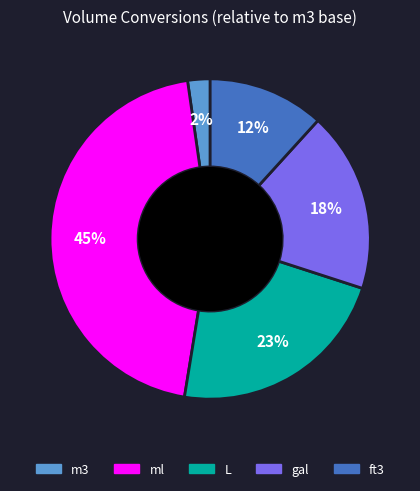

Combined, do m3 and L account for over 50%?

No